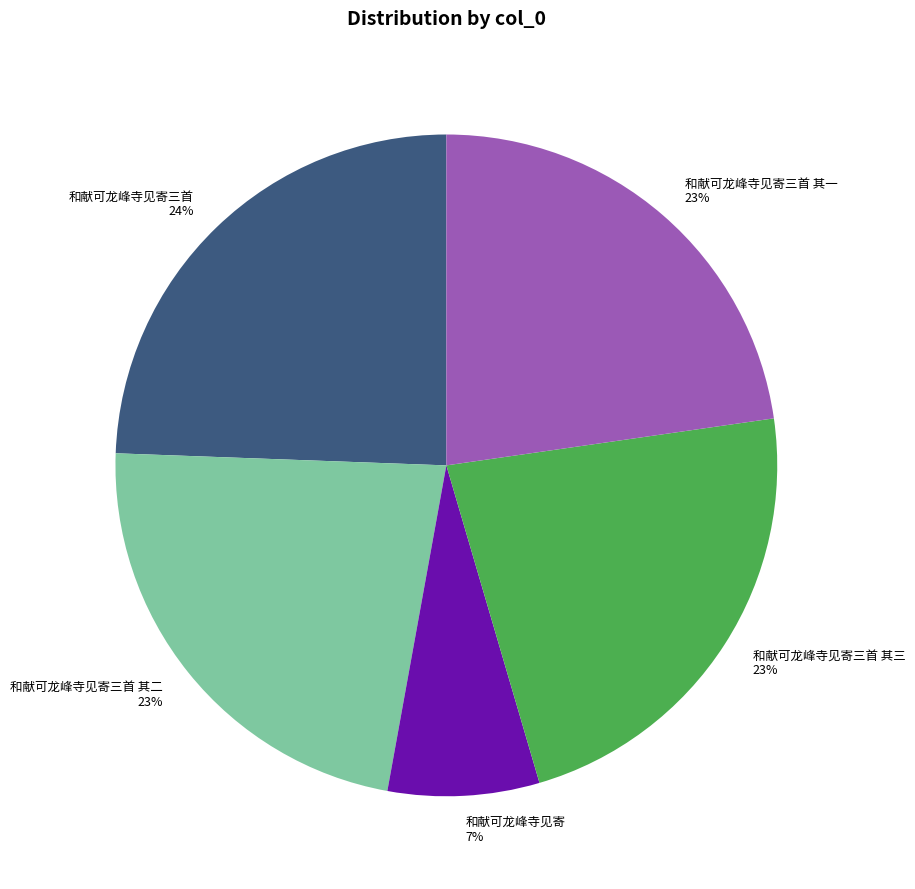

To the nearest percent, what percentage of the pie is 和献可龙峰寺见寄?

7%